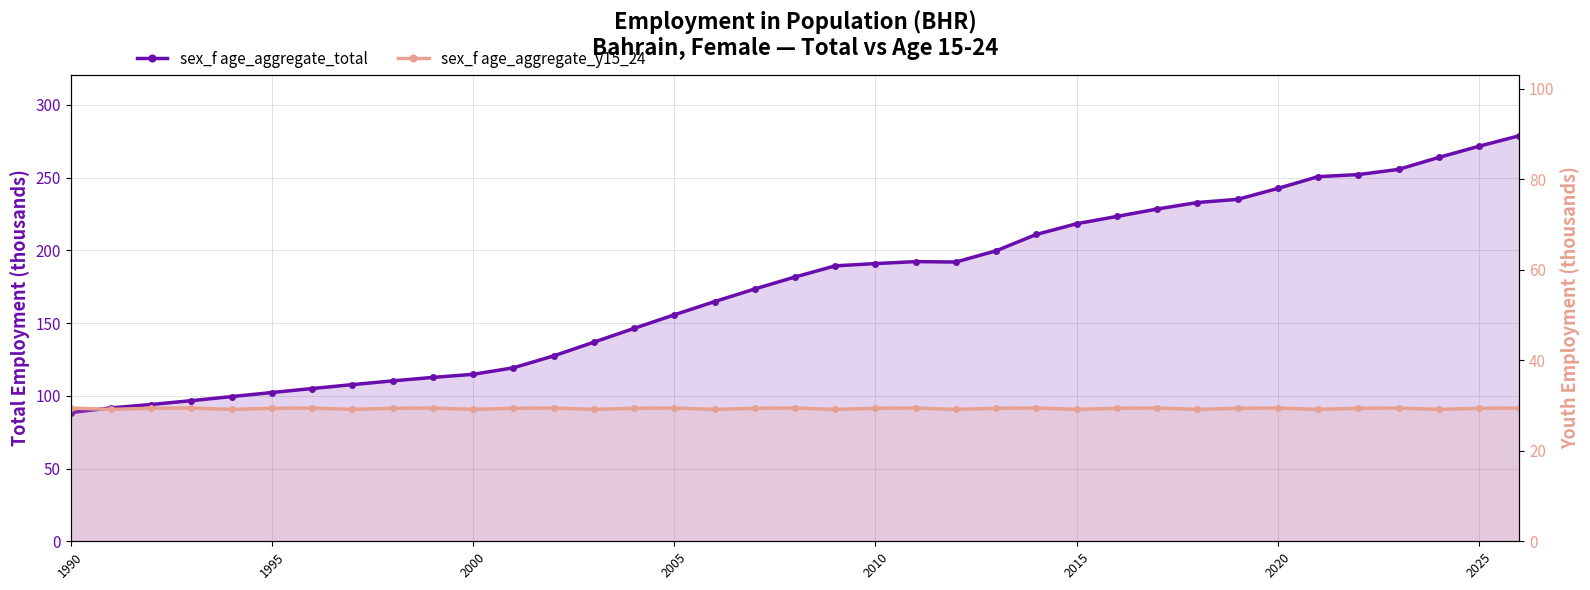

Reading left to right, transcribe all the data shown in this chart.

sex_f age_aggregate_total: 88.4	91.7	94.0	96.6	99.4	102.2	105.0	107.7	110.2	112.6	114.8	119.2	127.4	136.8	146.3	155.6	164.7	173.4	181.6	189.3	190.8	192.2	191.9	199.6	210.9	218.2	223.2	228.3	232.8	235.0	242.5	250.6	252.0	255.6	263.8	271.5	278.7
sex_f age_aggregate_y15_24: 29.4	29.1	29.4	29.4	29.1	29.4	29.4	29.1	29.4	29.4	29.1	29.4	29.4	29.1	29.4	29.4	29.1	29.4	29.4	29.1	29.4	29.4	29.1	29.4	29.4	29.1	29.4	29.4	29.1	29.4	29.4	29.1	29.4	29.4	29.1	29.4	29.4